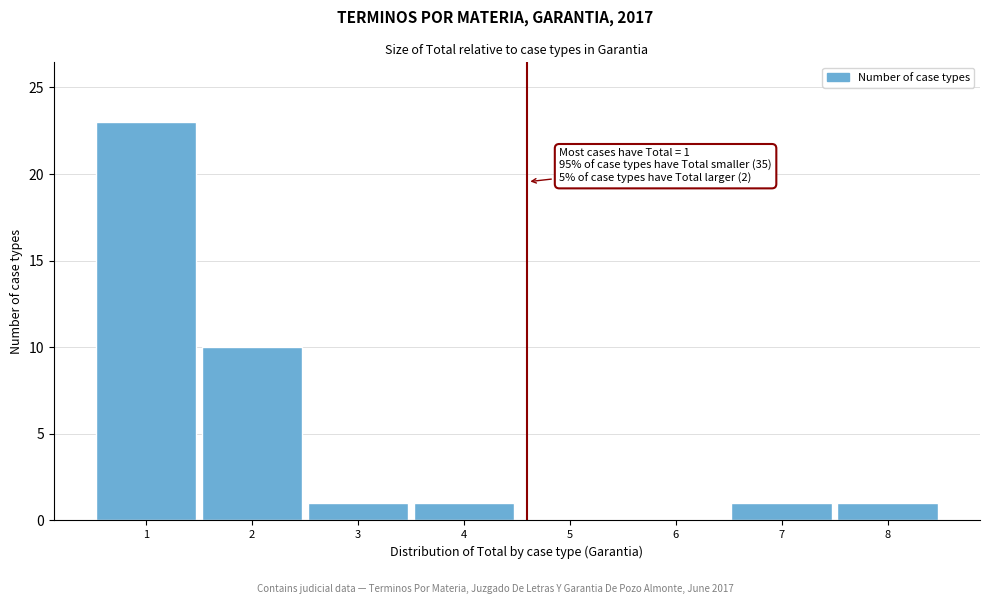

Which range on the x-axis has the tallest bar?

0.5 to 1.5